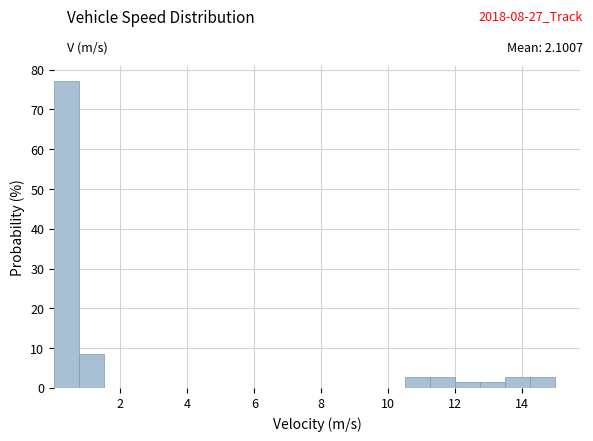

Read against the x-axis, roughly where is the centre of the tallest bar?

0.4